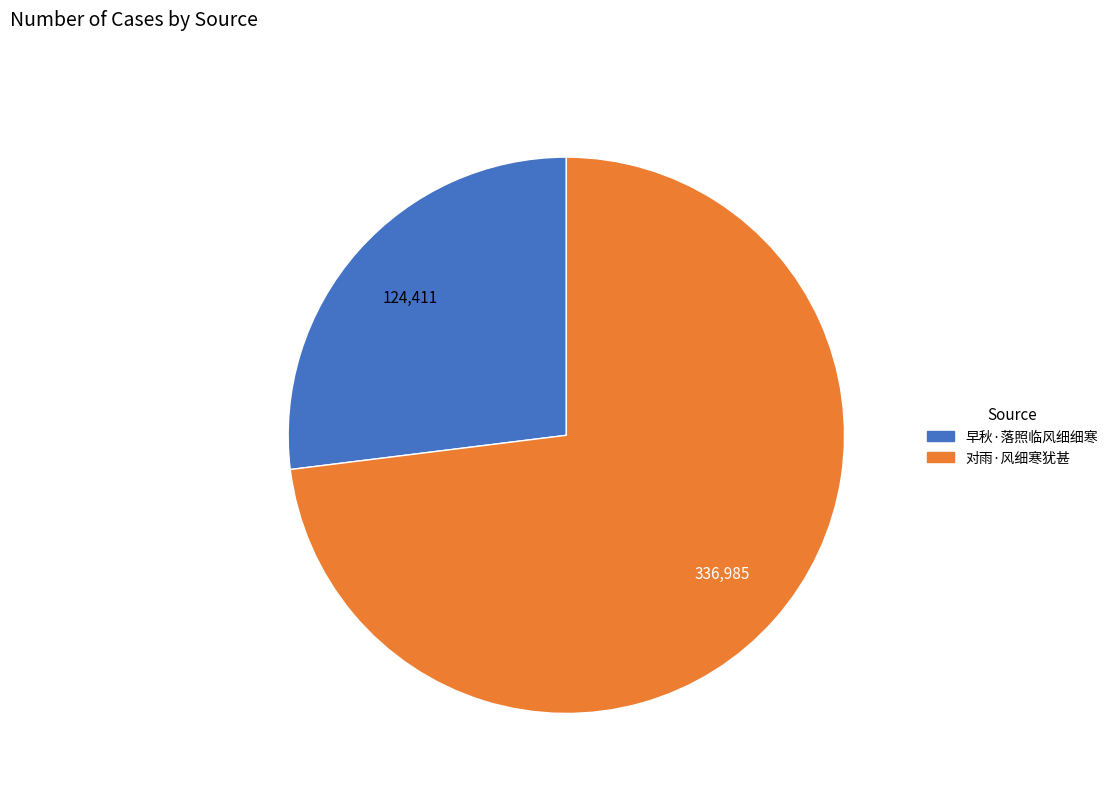

Rank the categories by value from highest to lowest.

对雨·风细寒犹甚, 早秋·落照临风细细寒